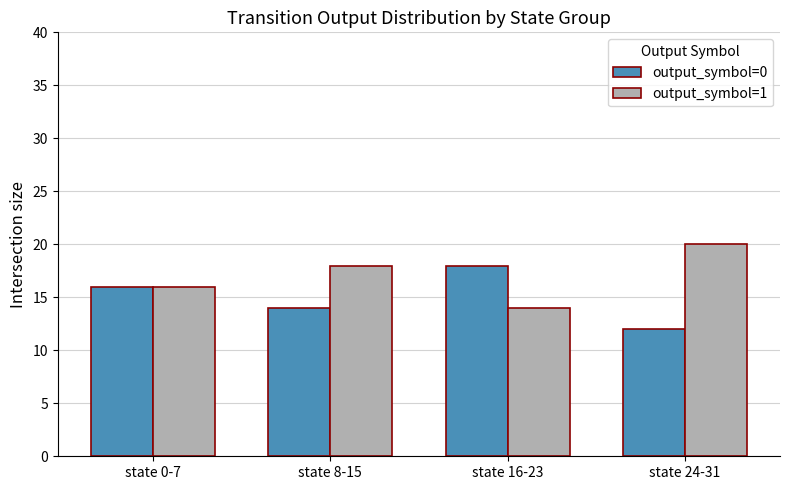

The value of output_symbol=0 at state 8-15 is 14. True or false?

True